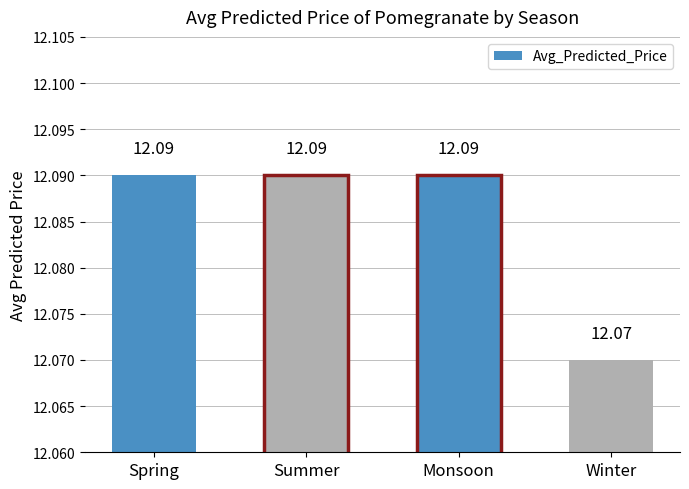

What is the label of the 3rd bar from the right?

Summer